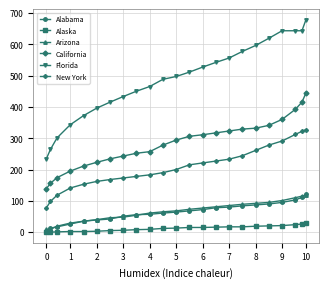

What is the minimum value for Alabama?

5